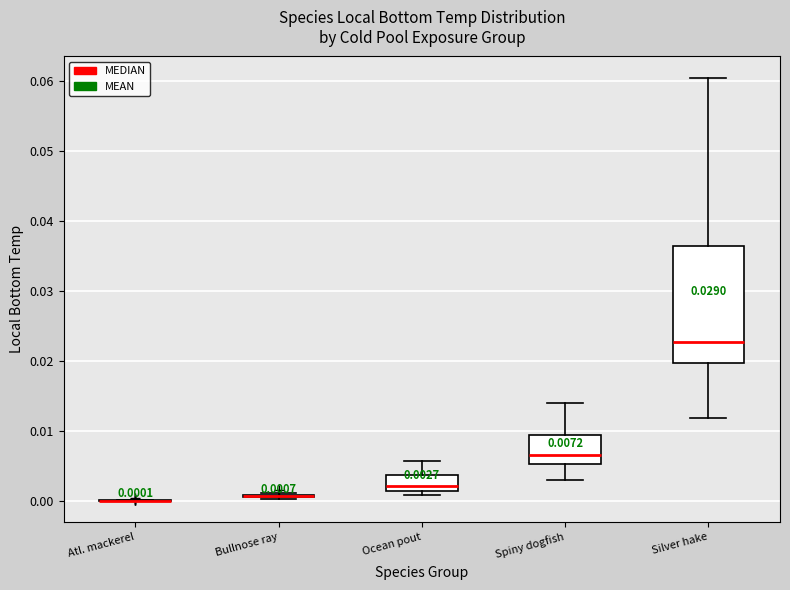

Which box is the tallest, from its lower edge to its upper edge?

Silver hake